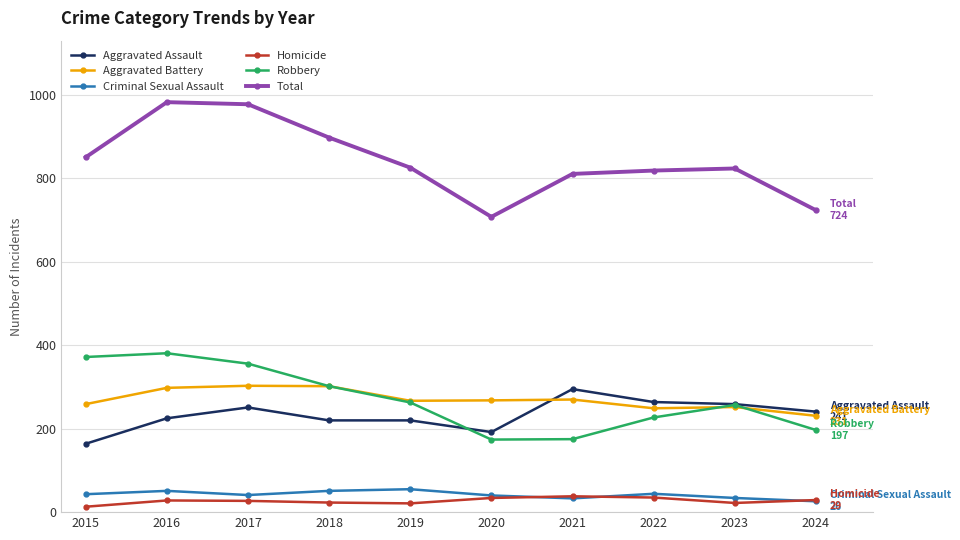

True or false: Homicide has more than 1 interior local peaks.

True